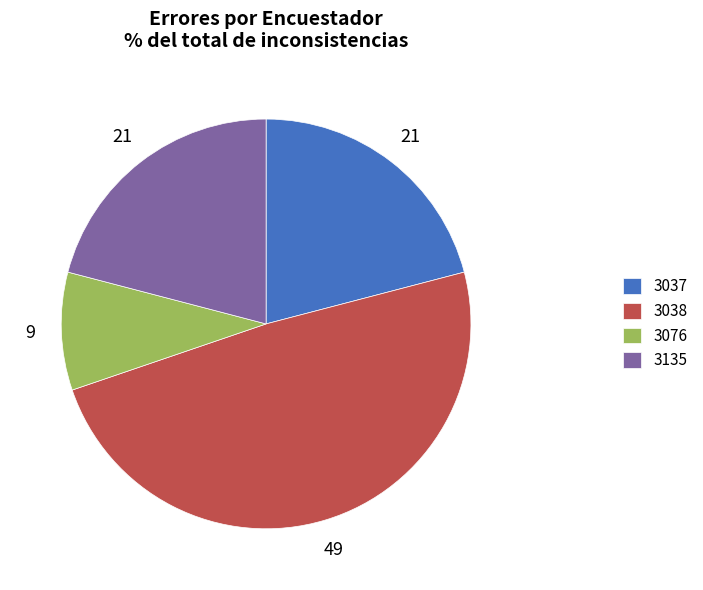

What is the ratio of the value at 3135 to the value at 3076?

2.2